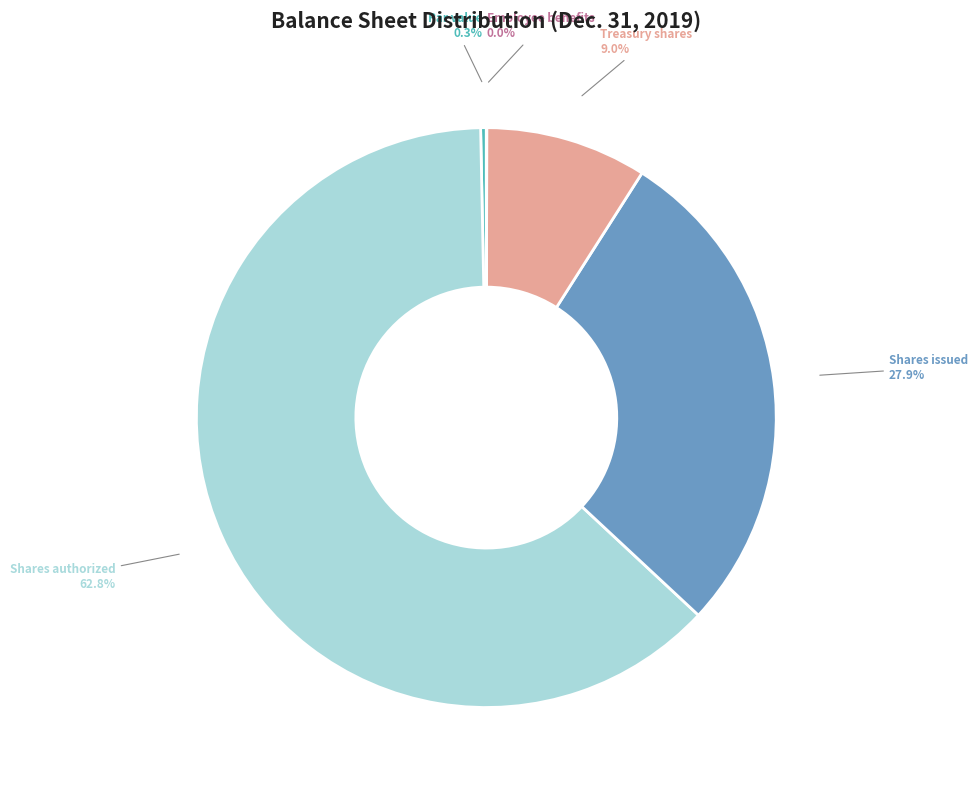

What is the largest slice in the pie chart?

Shares authorized